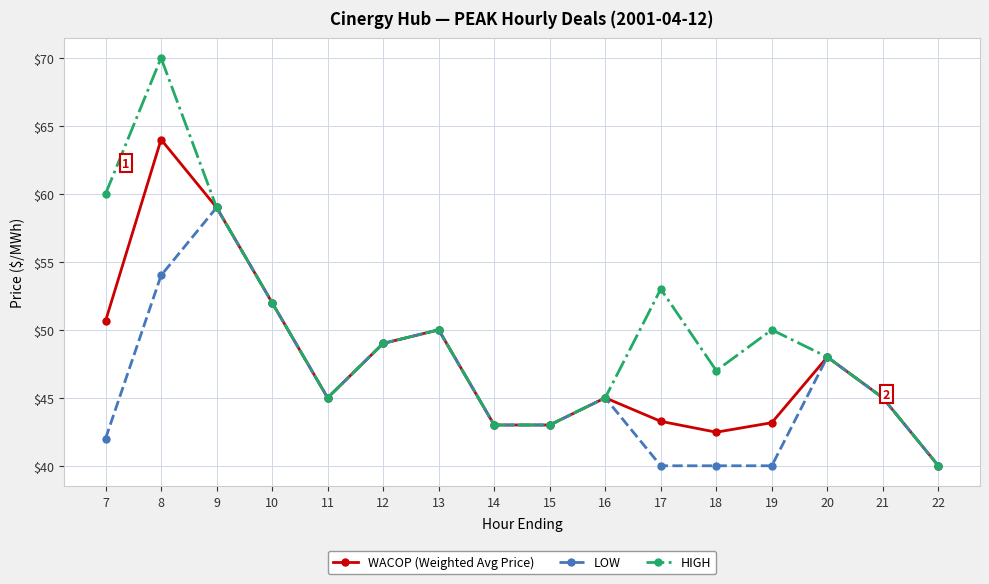

What are all the series names shown in the legend?

WACOP (Weighted Avg Price), LOW, HIGH